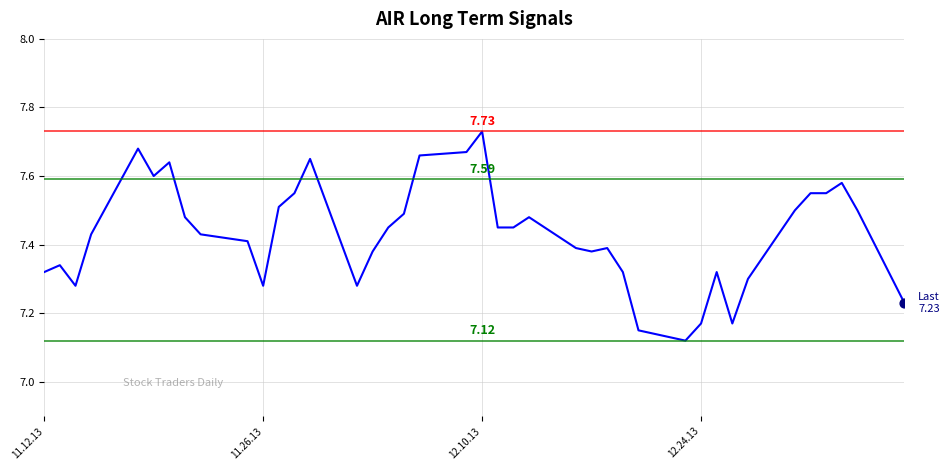

What is the difference between the maximum and minimum values?

0.6